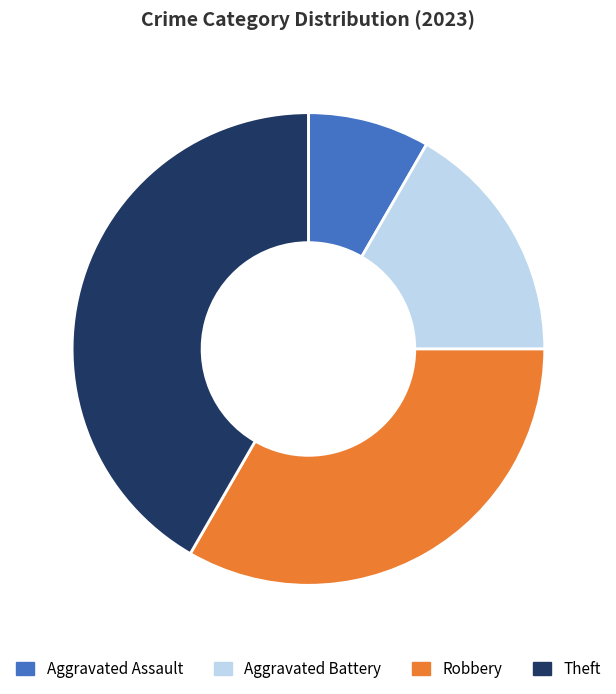

Between Aggravated Assault and Robbery, which is larger?

Robbery